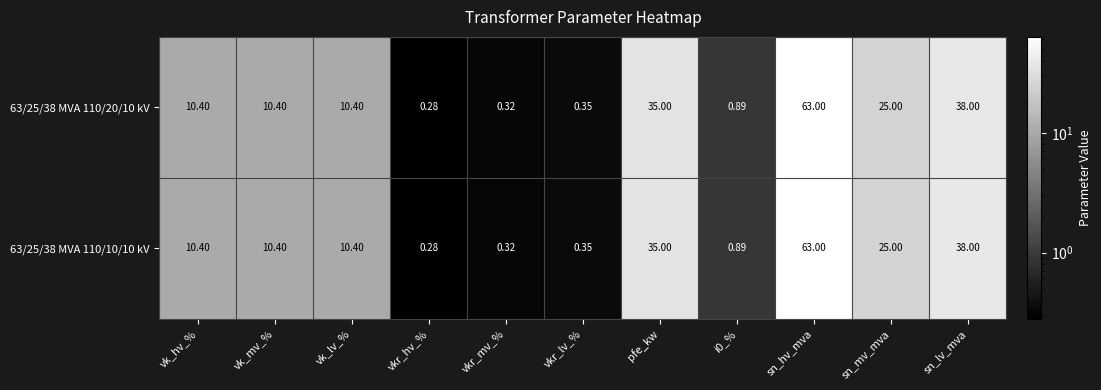

At which category is the sum across all series the highest?

sn_hv_mva